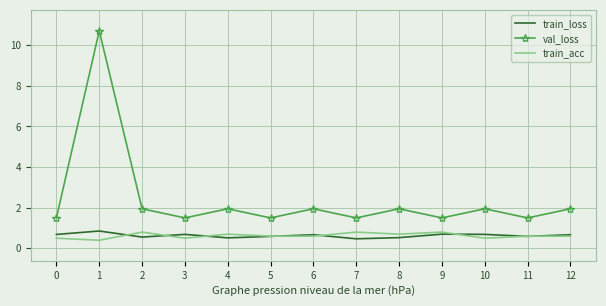

Where is train_acc nearest to the value 0?

1